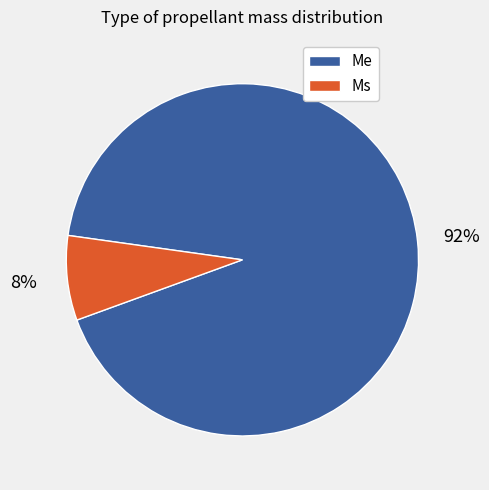

How many slices are in this pie chart?

2